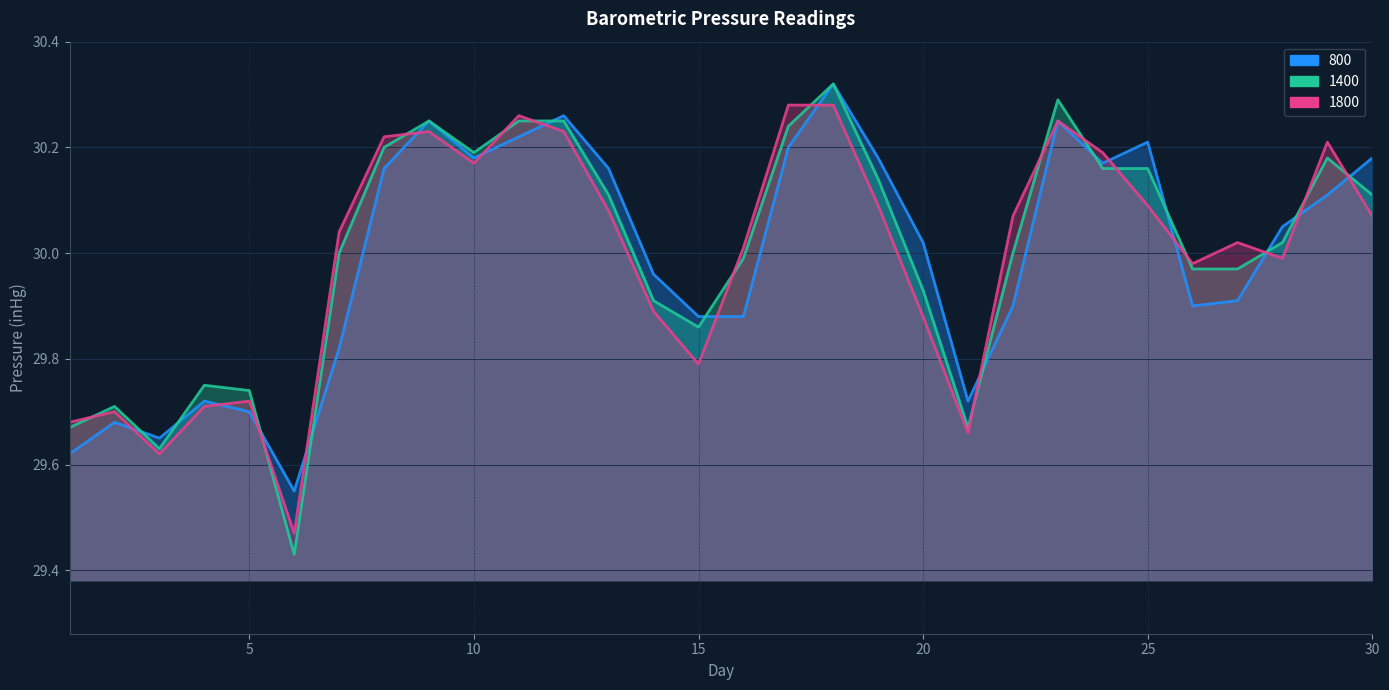

What is the difference between the 1800 values at 5 and 9?

0.5